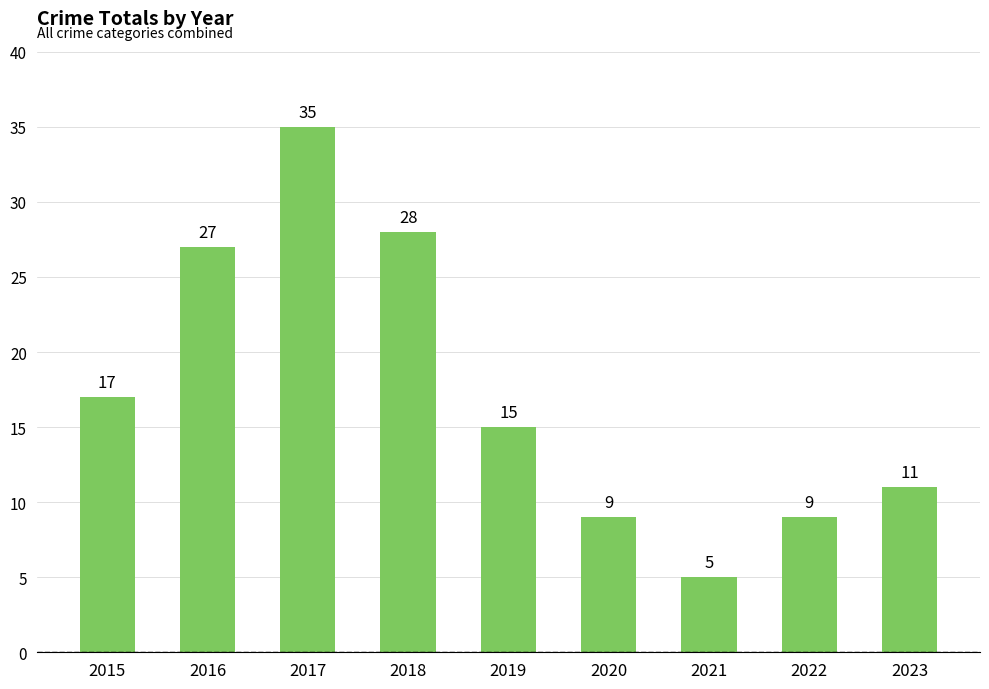

What is the sum of all values?

156